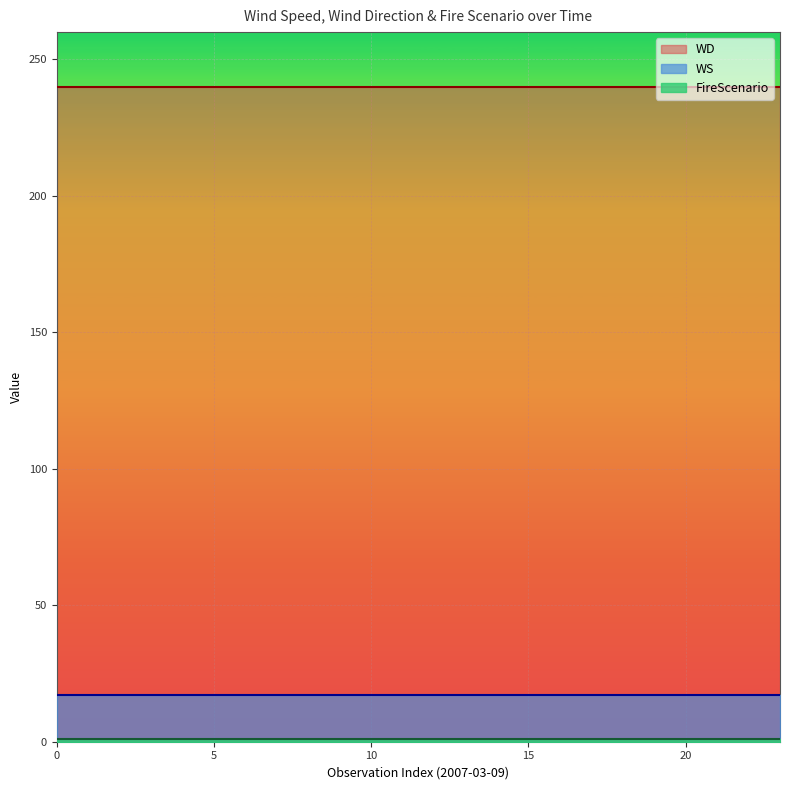

True or false: FireScenario has more than 0 points higher than both neighbors.

False